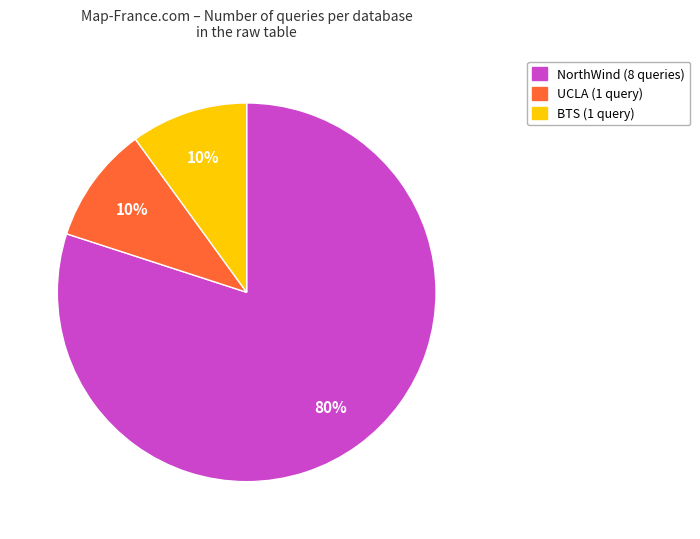

Does NorthWind represent more than half of the total?

Yes